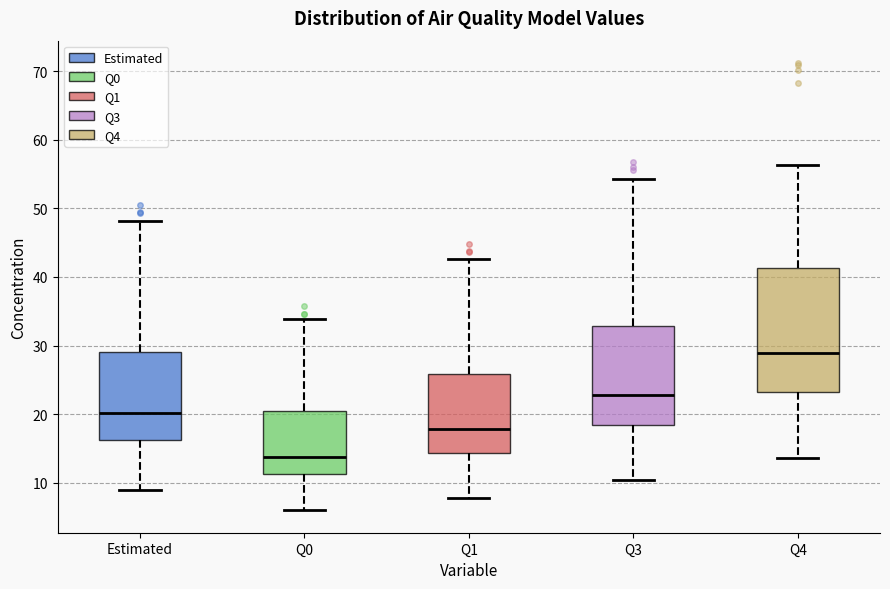

Reading left to right, read every box against the y-axis: the position of its median line, the range the box covers, and the ends of its whiskers. The values are not printed on the chart, so give them approximately, as read against the axis.

Estimated: median 20, box 16 to 29, whiskers 9 to 48
Q0: median 14, box 11 to 21, whiskers 6 to 34
Q1: median 18, box 14 to 26, whiskers 8 to 43
Q3: median 23, box 18 to 33, whiskers 10 to 54
Q4: median 29, box 23 to 41, whiskers 14 to 56